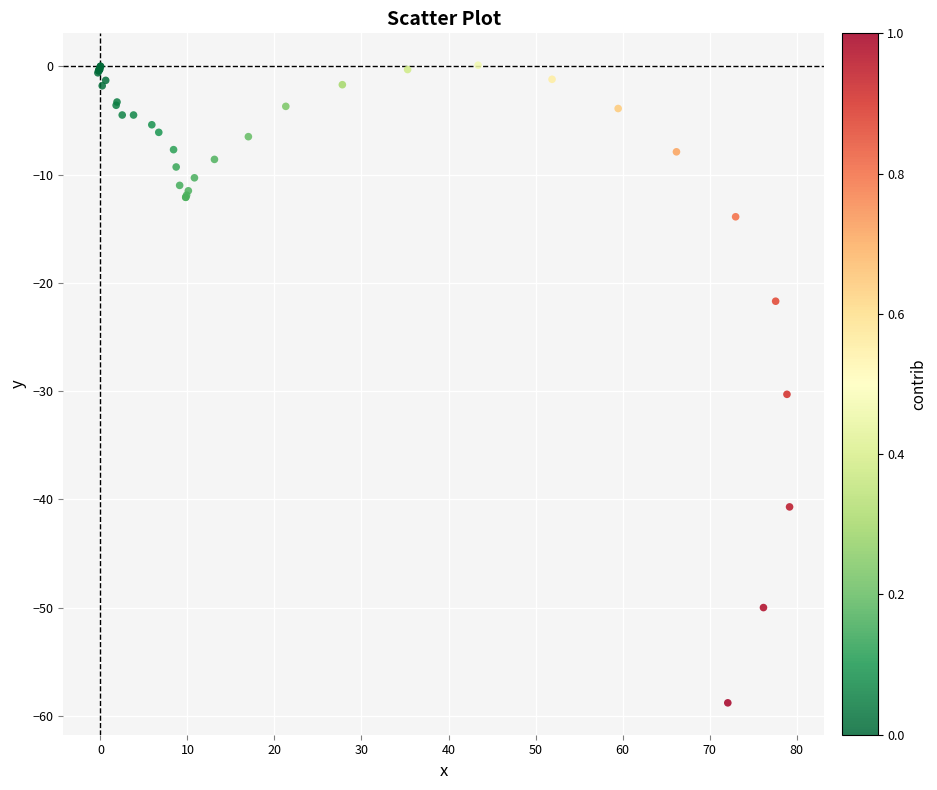

What Y value in the scatter plot is closest to -29?

-30.3